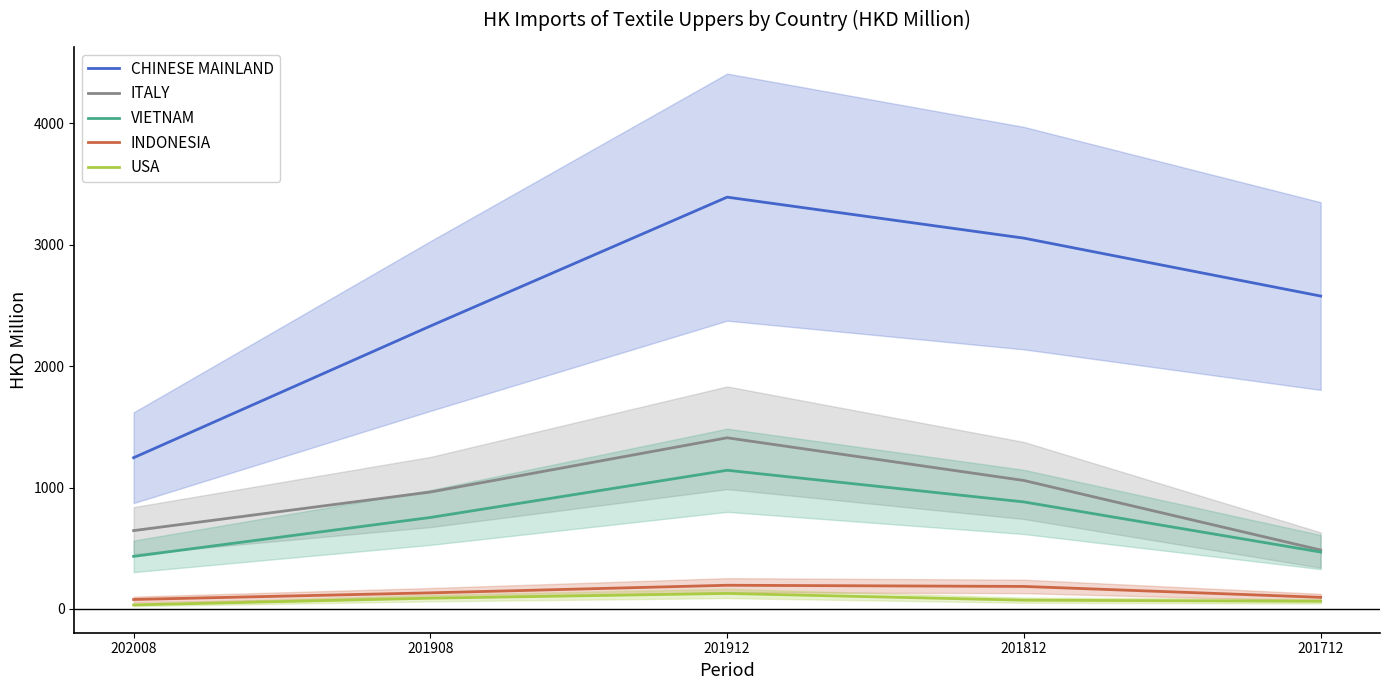

Where is INDONESIA nearest to the value 136?

201908